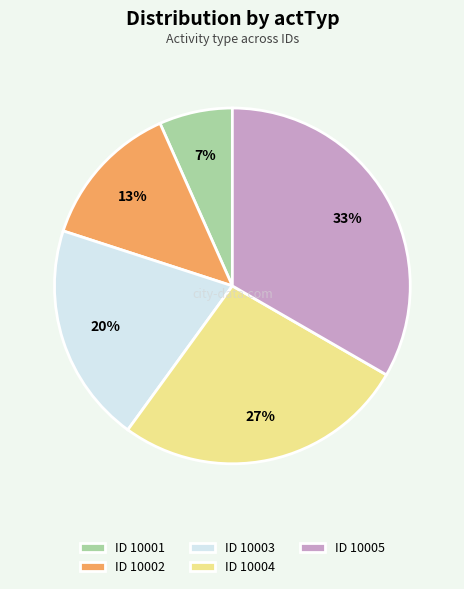

Count the number of slices in the pie.

5